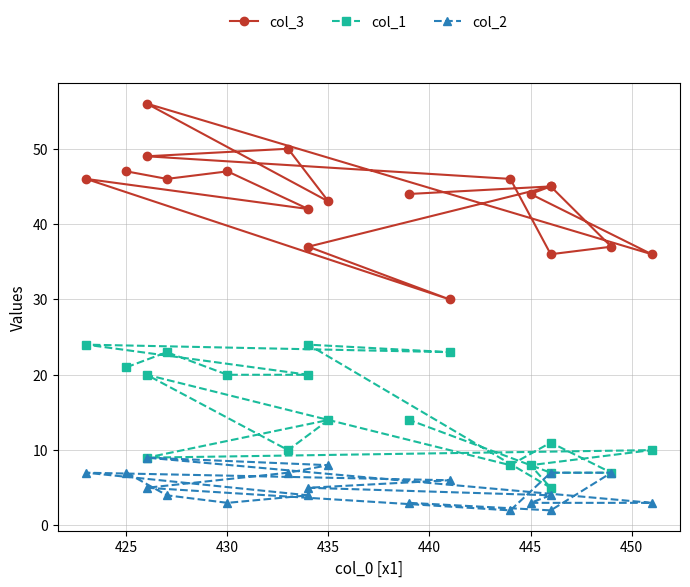

What value does the col_1 series have at 440, to the nearest 10?

20